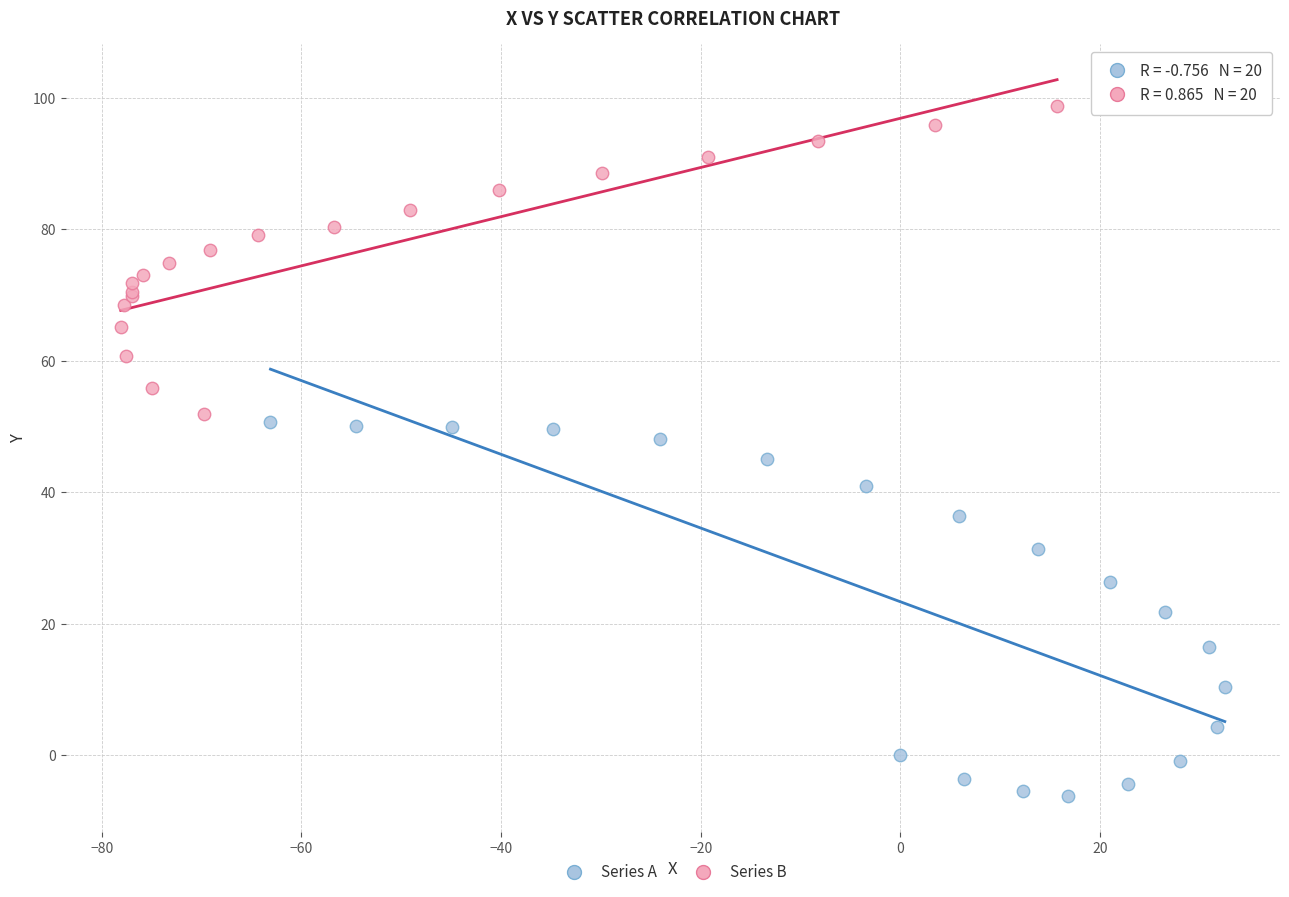

Which series reaches the minimum Y coordinate?

Series A